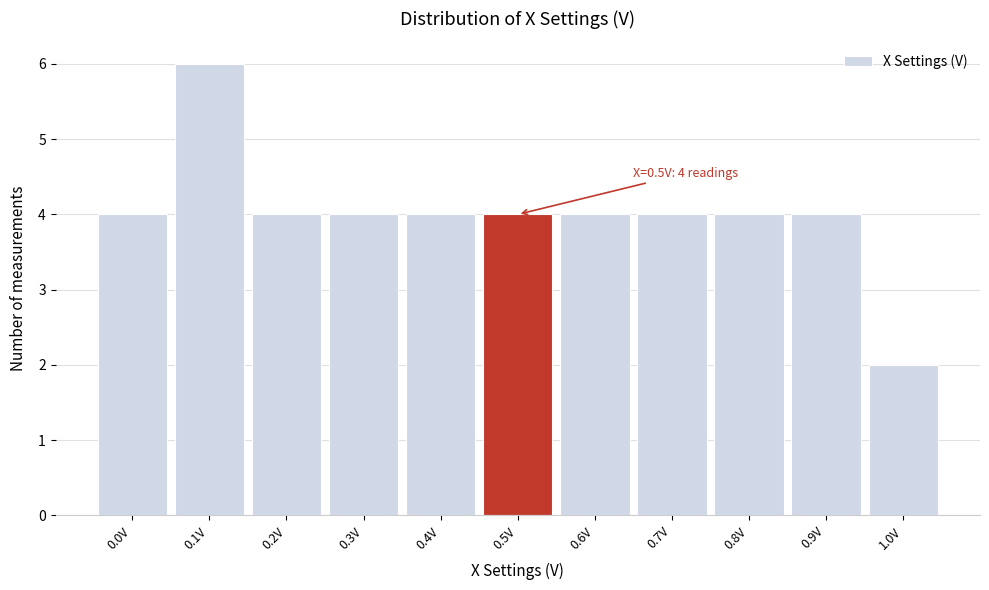

Reading right to left, extract all data points from this chart.

2	4	4	4	4	4	4	4	4	6	4